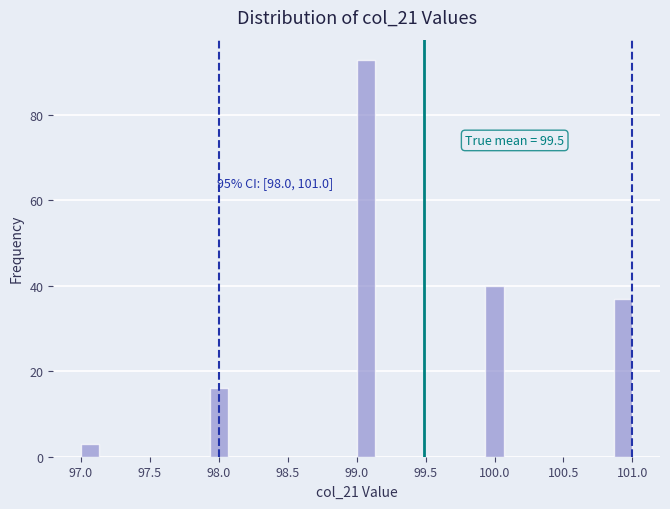

Around what value on the x-axis is the tallest bar? Give the approximate position of its centre, as read against the axis.

99.05